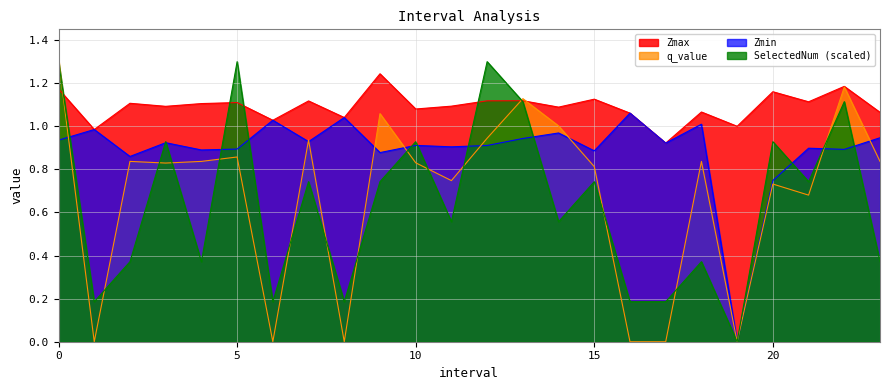

At which label is Zmax closest to 1?

19.0